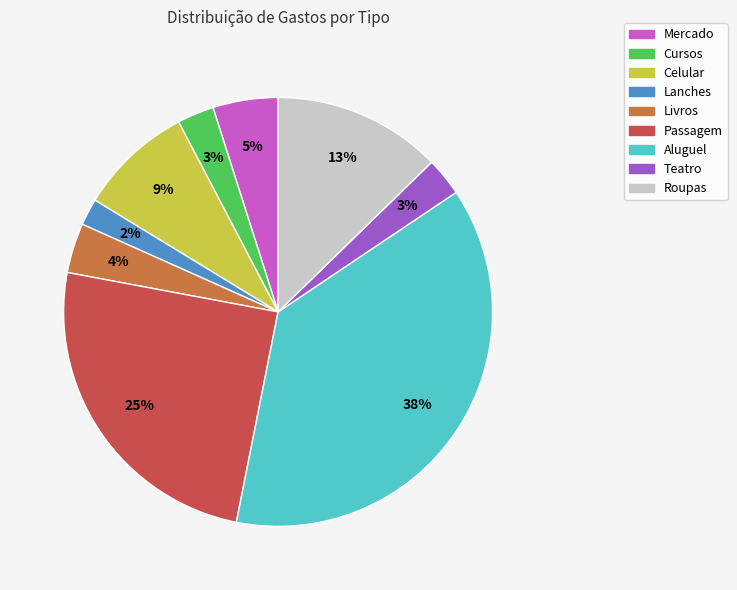

The Teatro slice represents 3% of the pie. True or false?

True